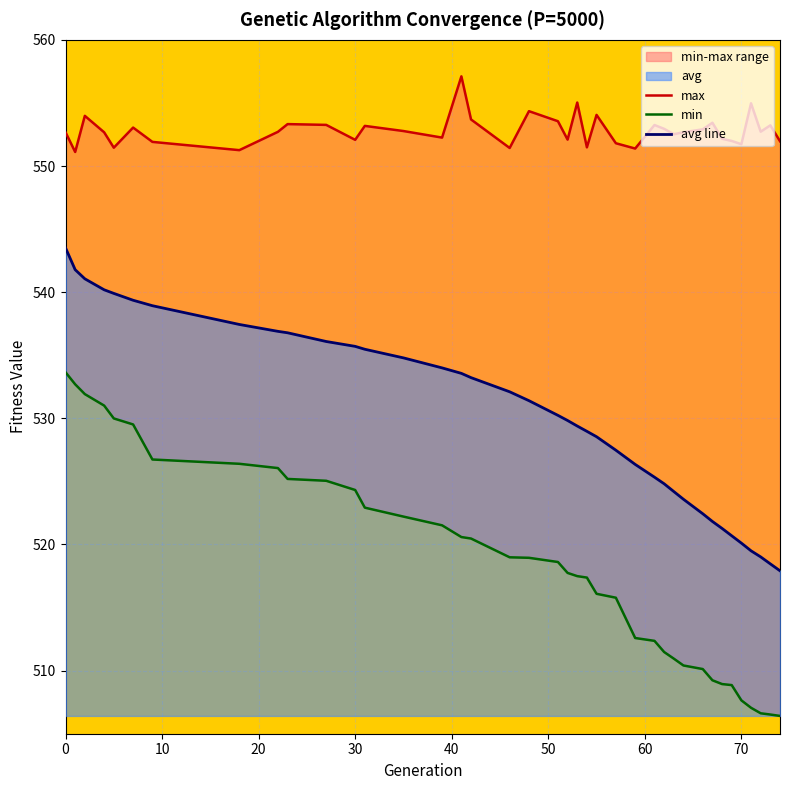

Is it true that avg line equals 198.5 at 30?

False